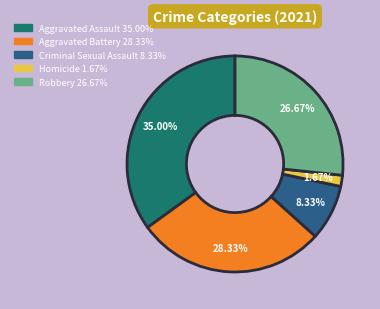

The Criminal Sexual Assault slice represents 8% of the pie. True or false?

True